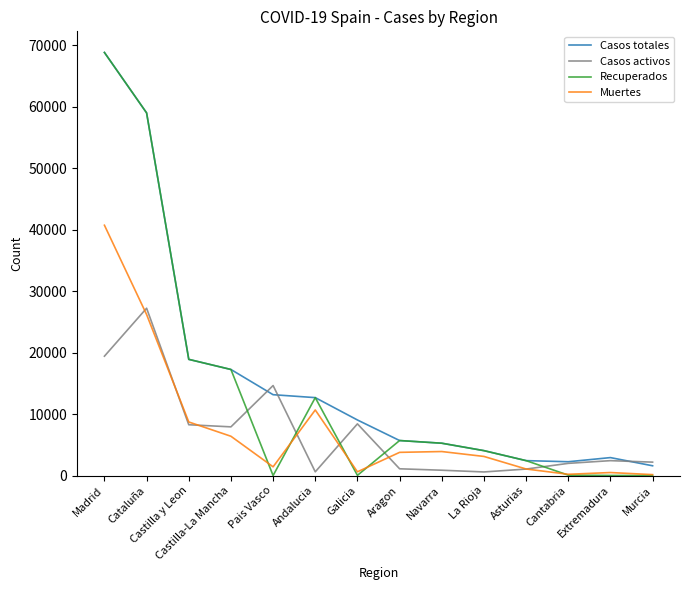

Is it true that Muertes equals 3107 at La Rioja?

True